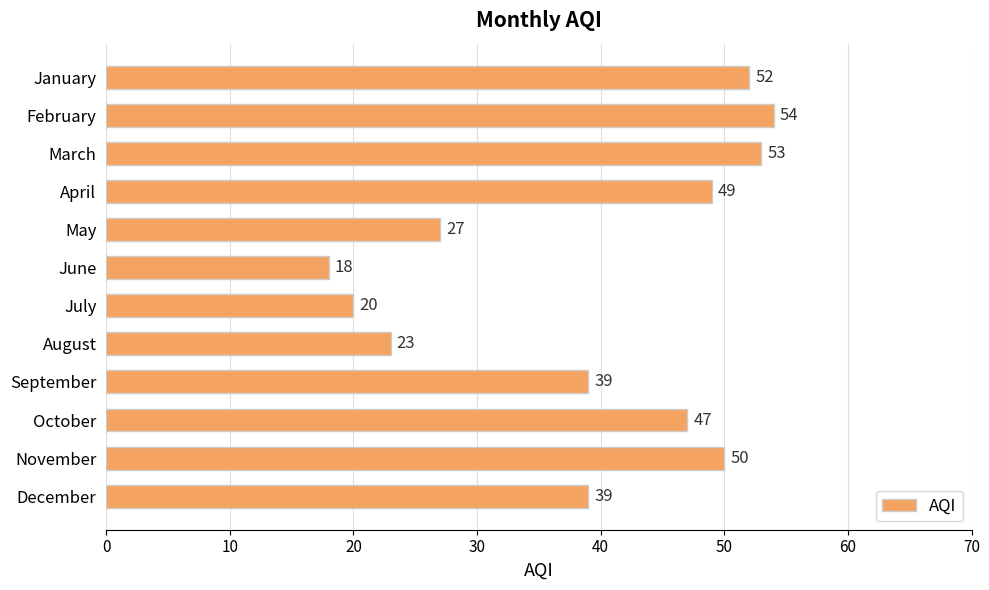

Does the chart contain stacked bars?

No